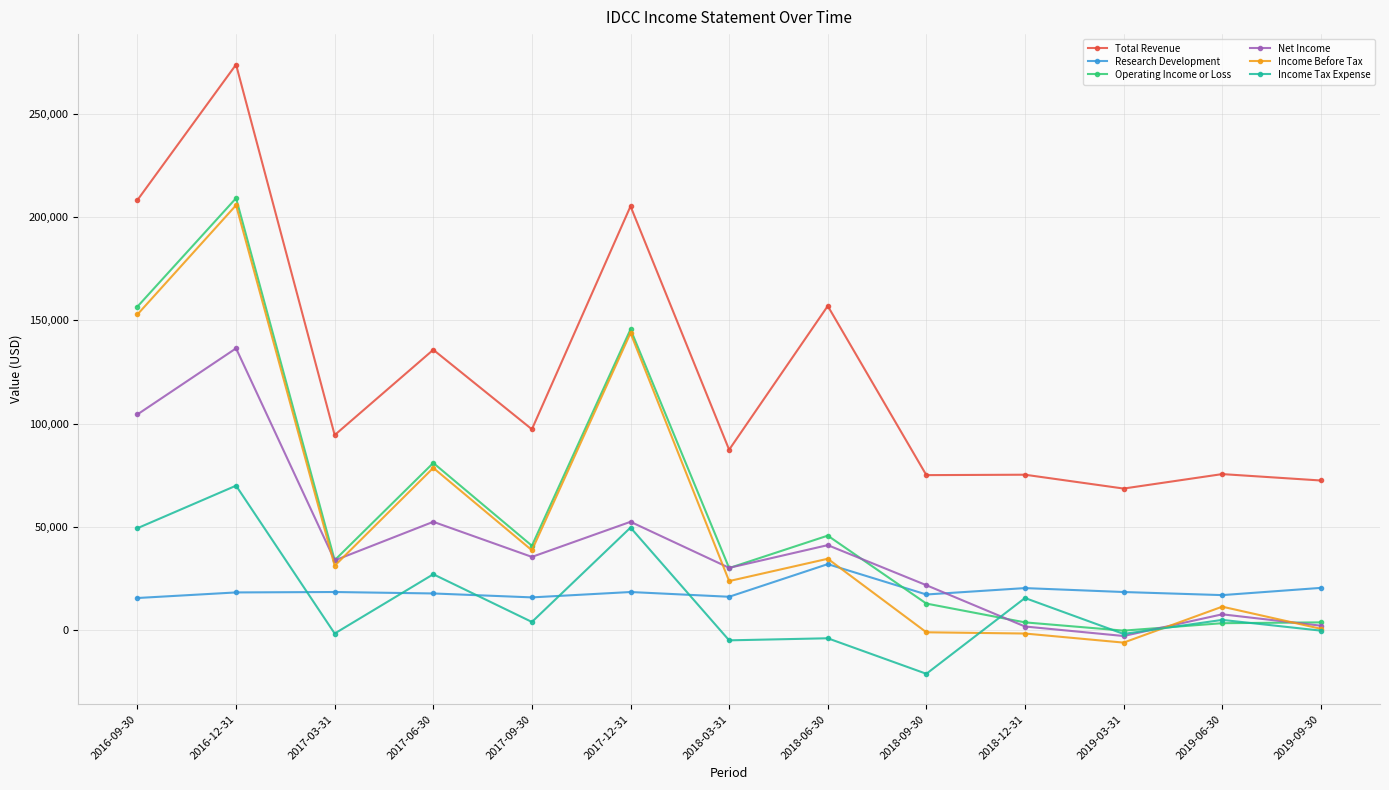

Is this an area chart (filled region under the line)?

No